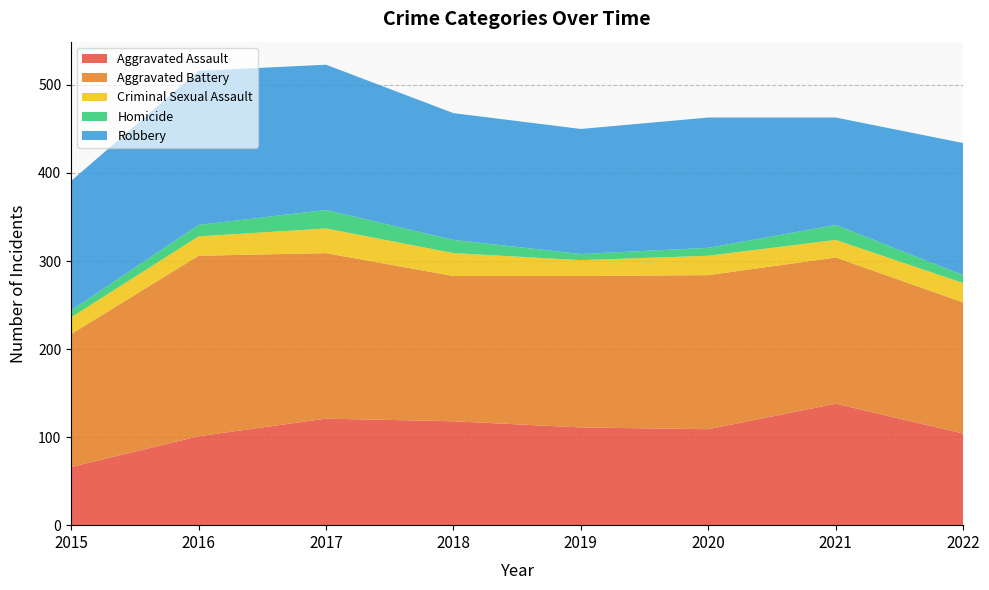

Reading left to right, transcribe all the data shown in this chart.

Aggravated Assault: 2015=66	2016=101	2017=121	2018=118	2019=111	2020=109	2021=138	2022=104
Aggravated Battery: 2015=151	2016=205	2017=188	2018=165	2019=172	2020=175	2021=166	2022=149
Criminal Sexual Assault: 2015=19	2016=22	2017=28	2018=26	2019=18	2020=22	2021=20	2022=22
Homicide: 2015=8	2016=13	2017=21	2018=15	2019=7	2020=9	2021=17	2022=9
Robbery: 2015=147	2016=175	2017=165	2018=144	2019=142	2020=148	2021=122	2022=150